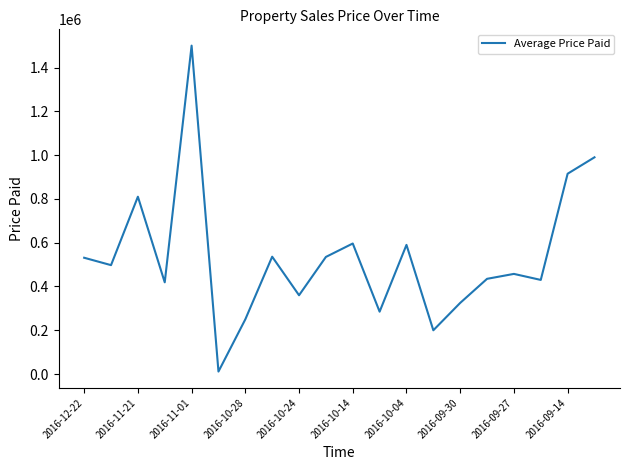

What is the difference between the maximum and minimum values?

1488500